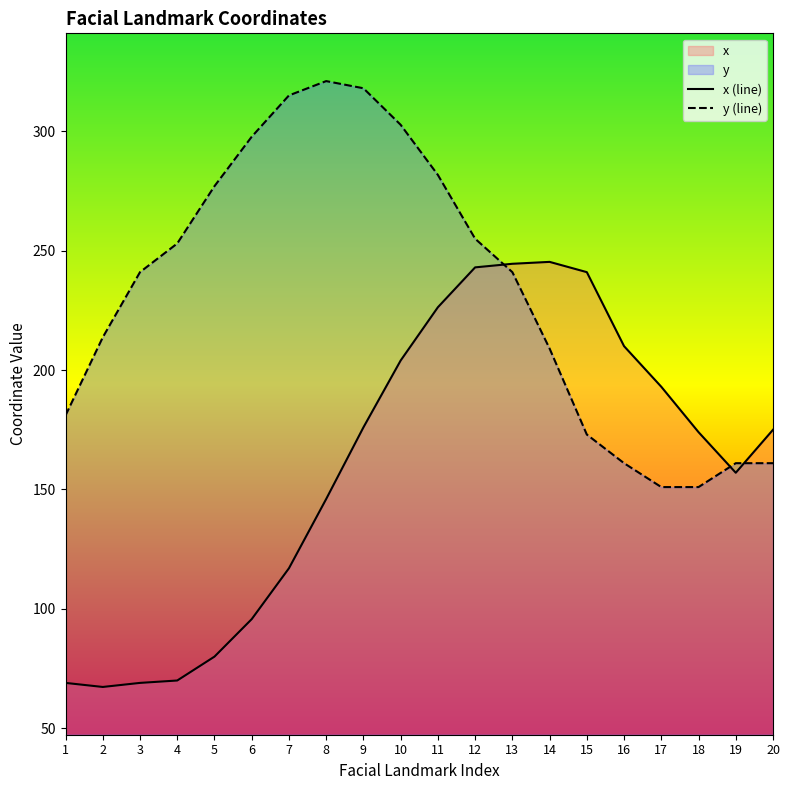

At which label does x (line) reach its peak?

14